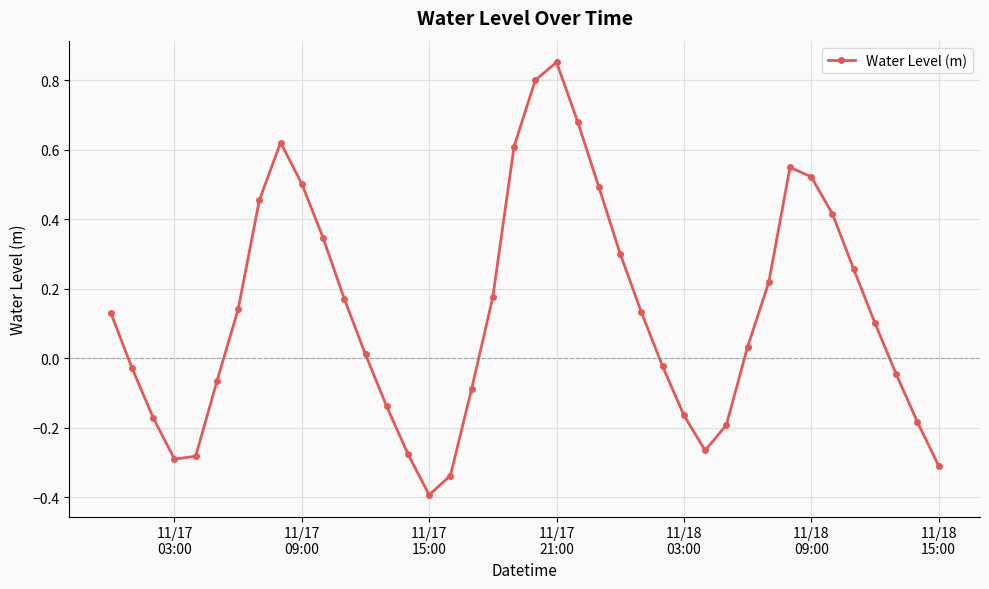

True or false: the data has more than 0 interior local peaks.

True